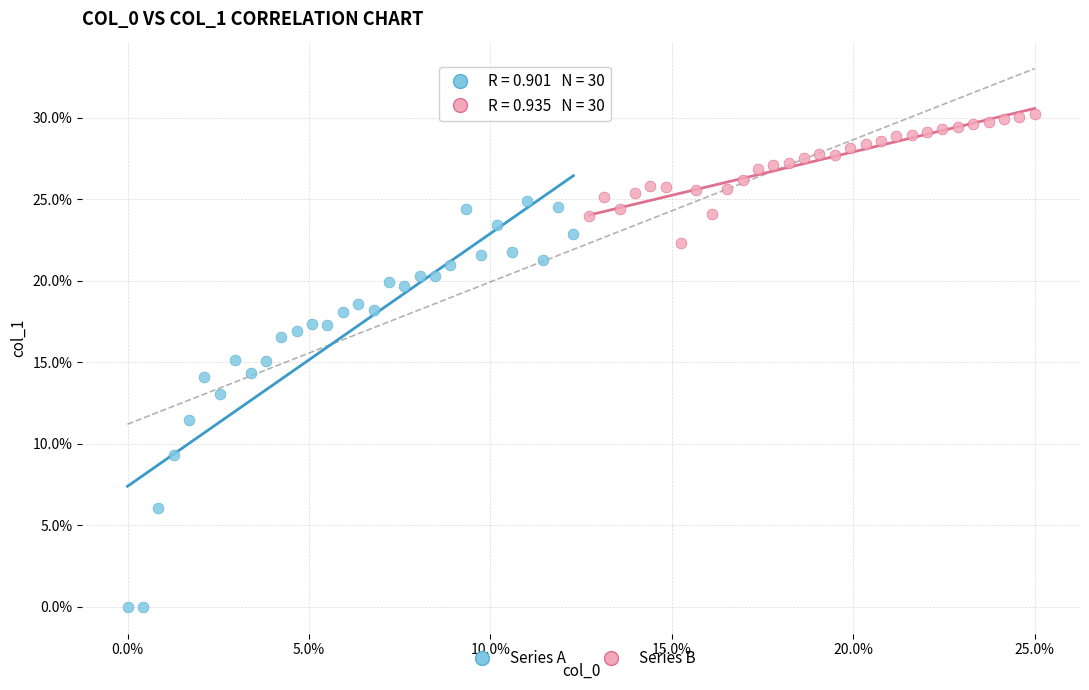

What are all the series names shown in the legend?

Series A, Series B